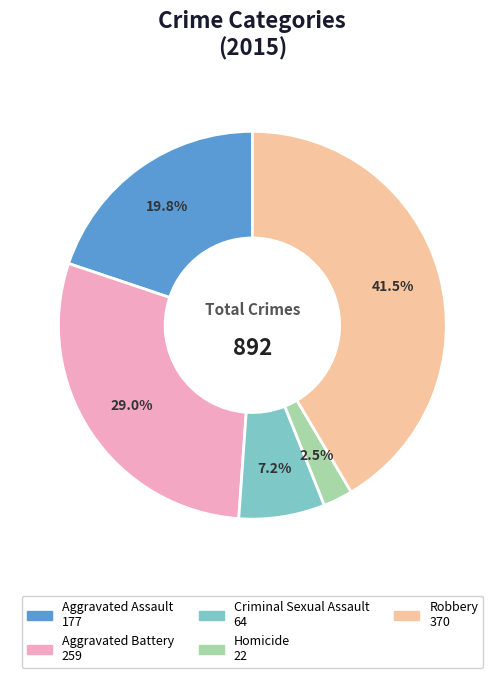

Which has a higher value, Criminal Sexual Assault or Aggravated Battery?

Aggravated Battery